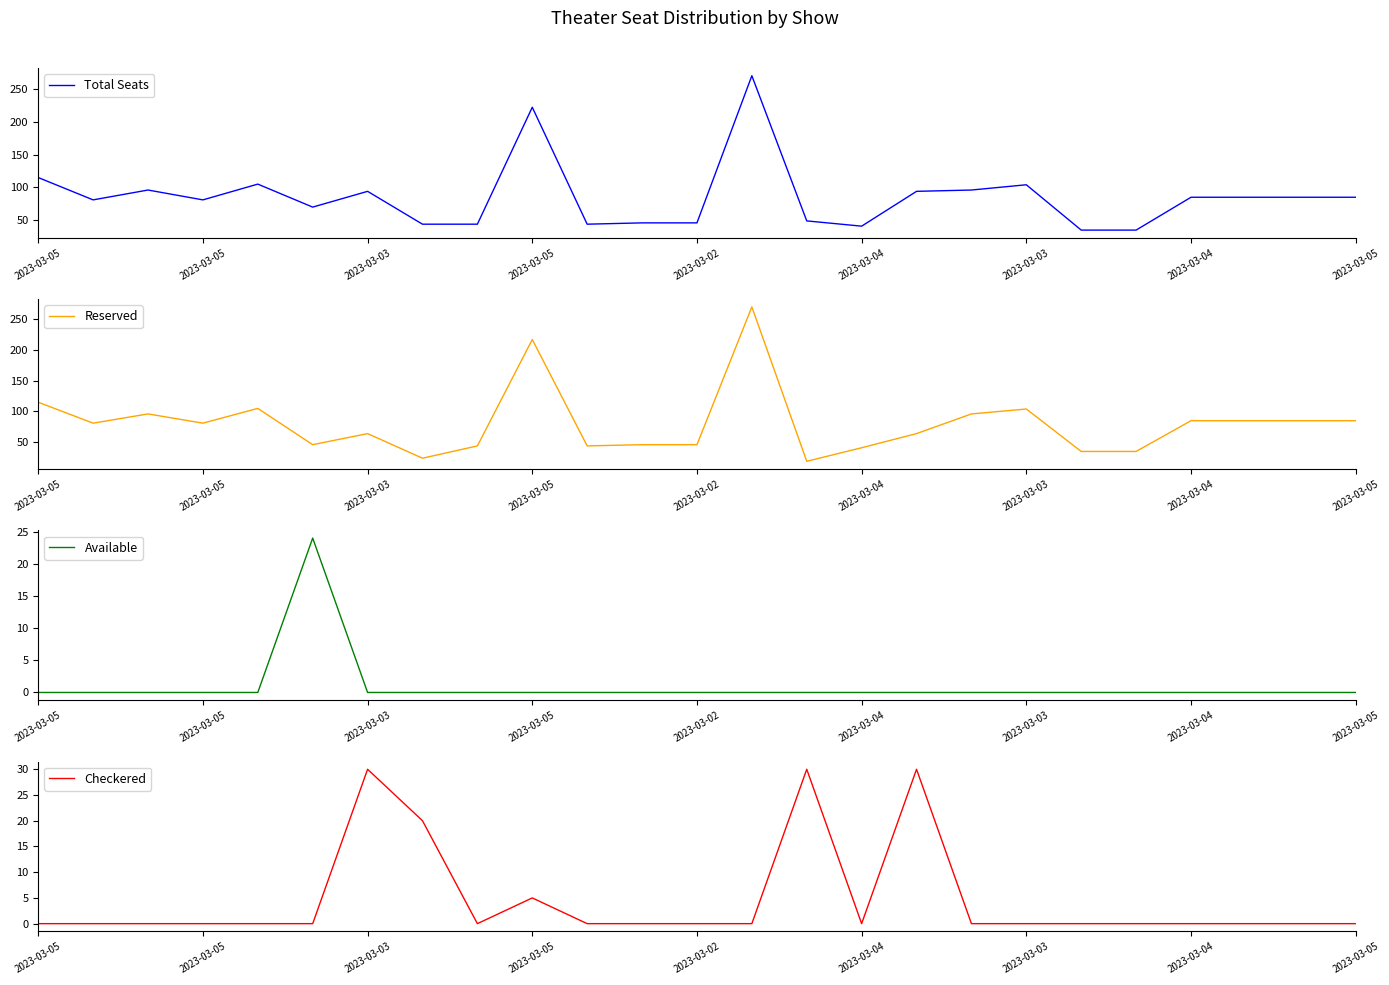

What is the highest value of the Reserved series?

270